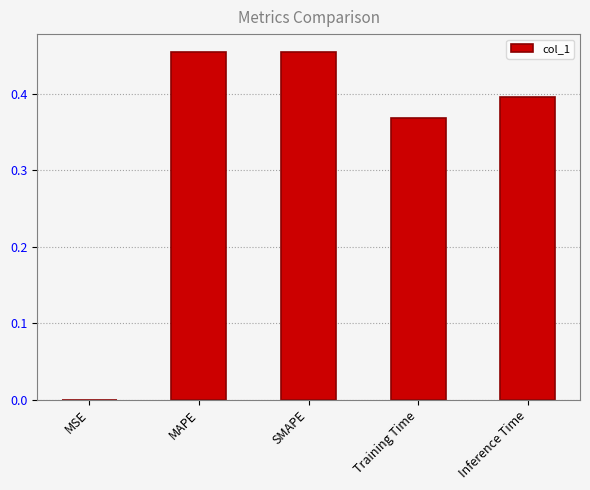

How many data points does each series have?

5